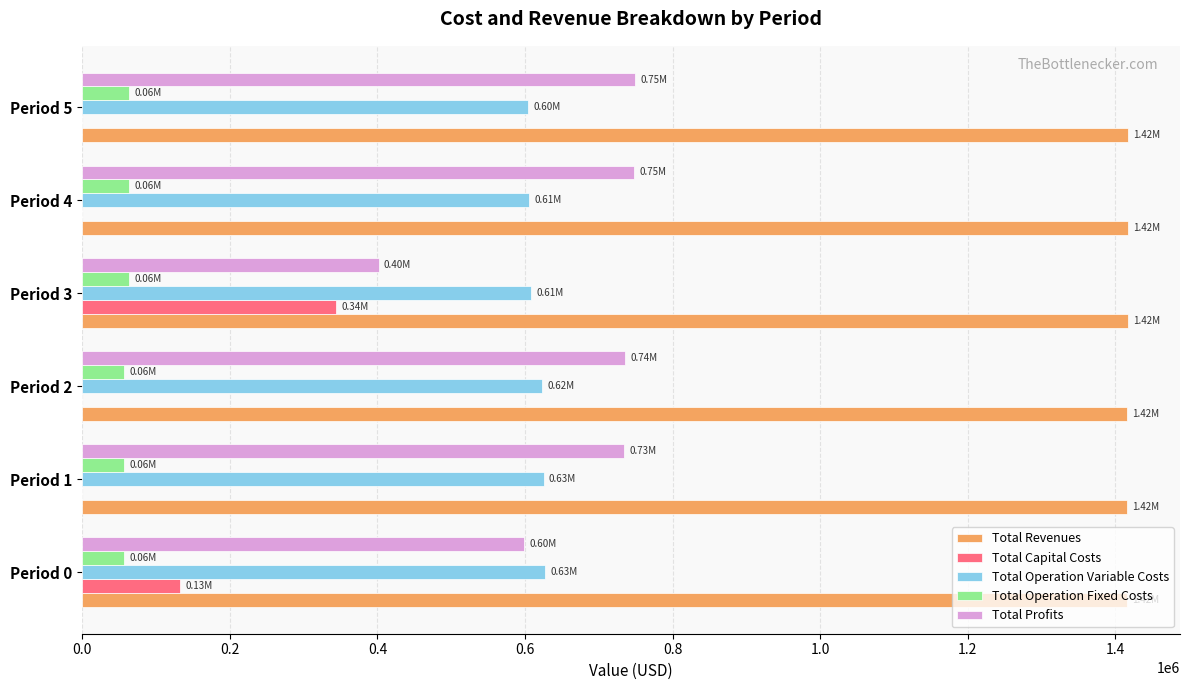

What is the sum of the Total Profits values at Period 3 and Period 2?

1137917.3